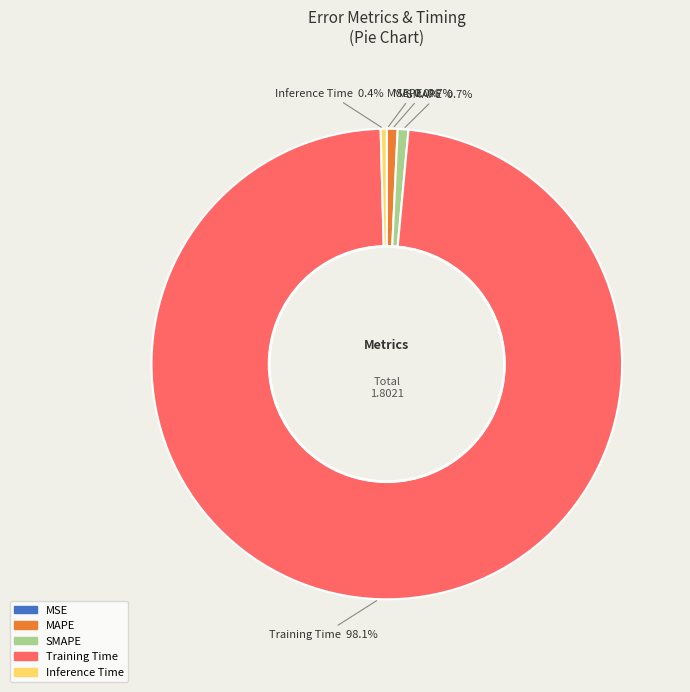

Which category has the biggest portion of the pie?

Training Time